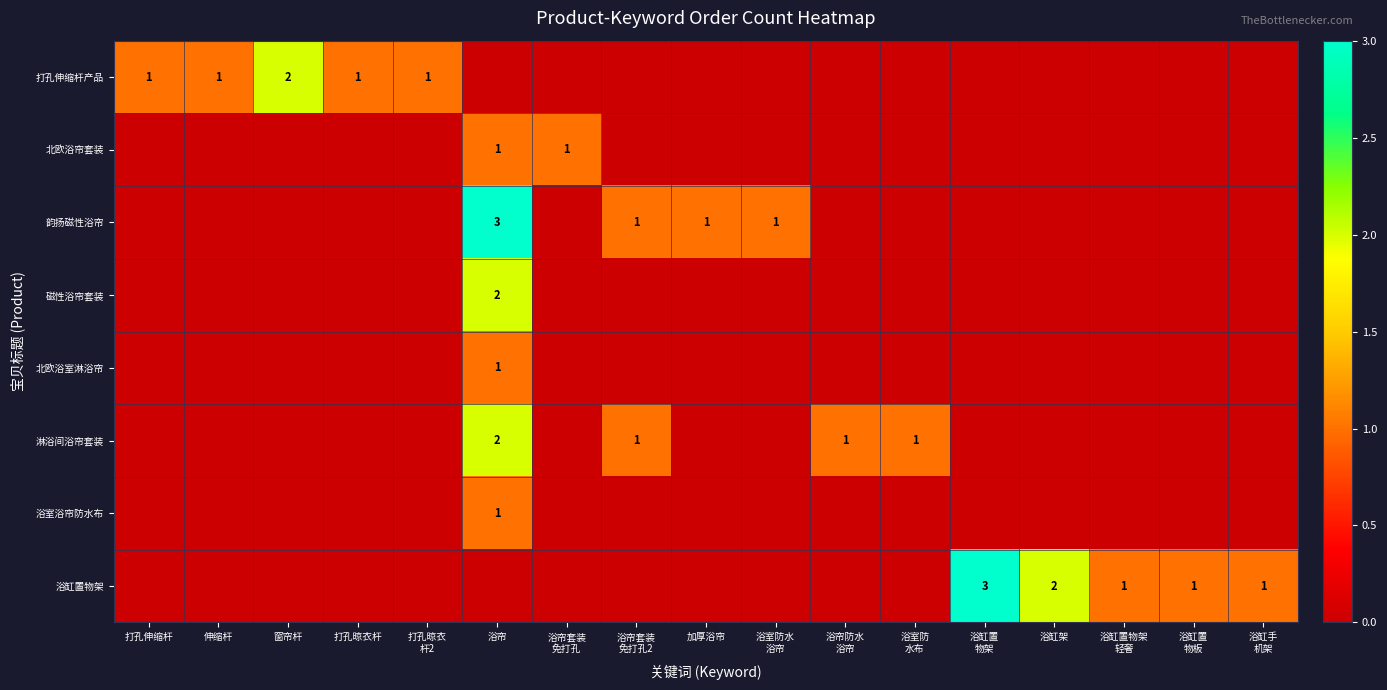

Between 打孔晾衣 杆2 and 浴缸置 物架, which series saw the biggest shift?

浴缸置物架